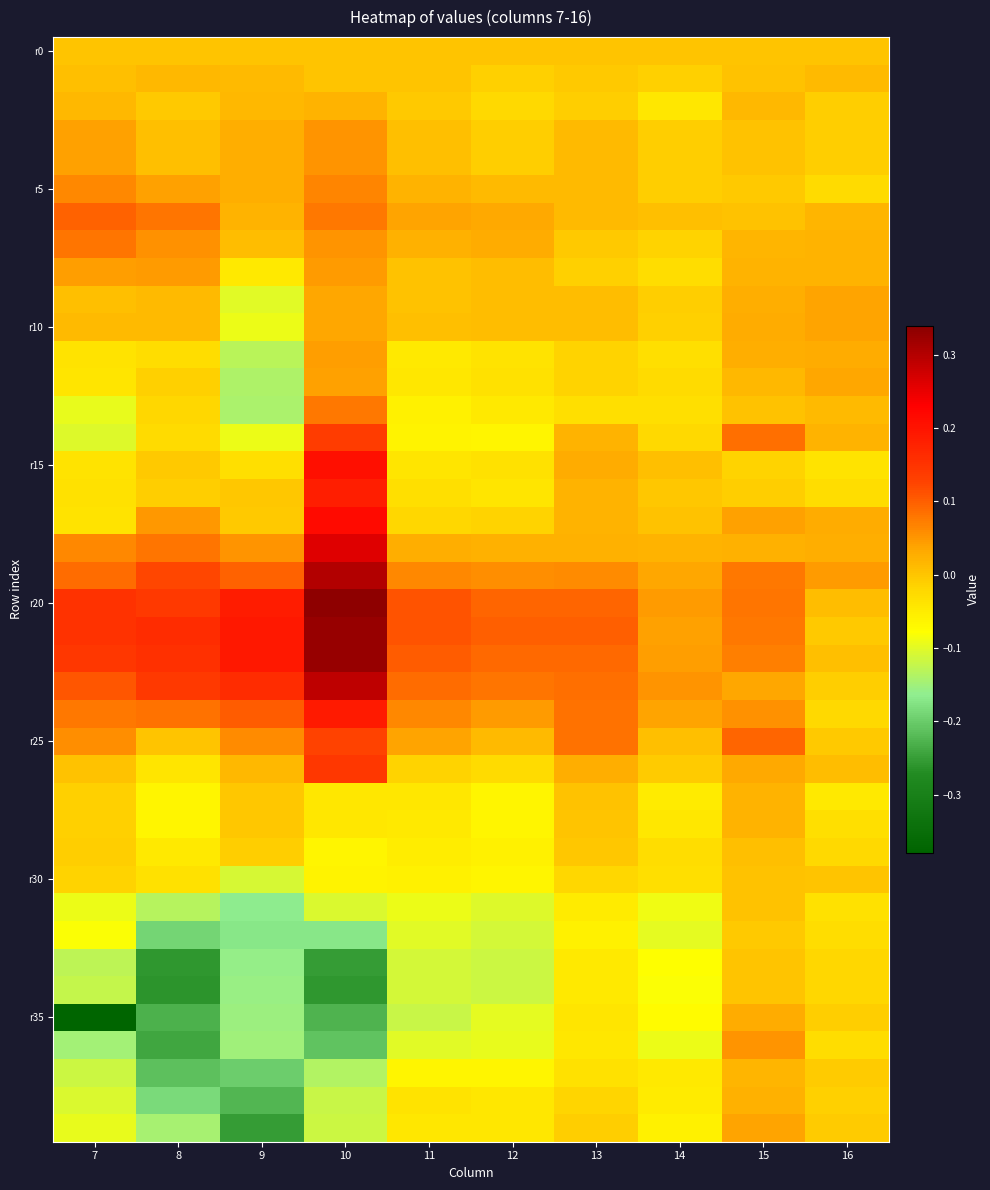

Which series has the widest spread of values?

r35